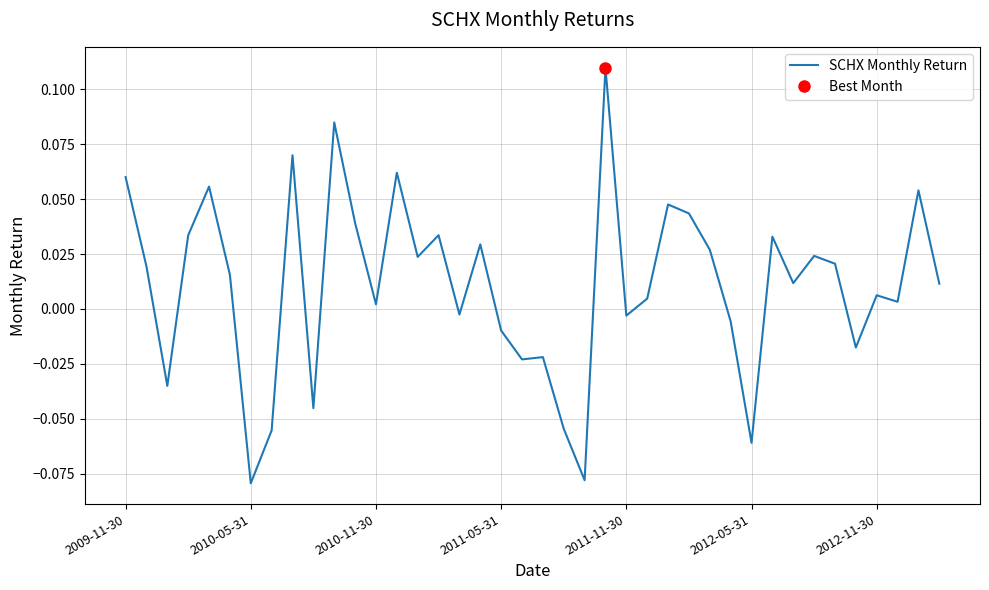

The value at 7 is -0.1. True or false?

False